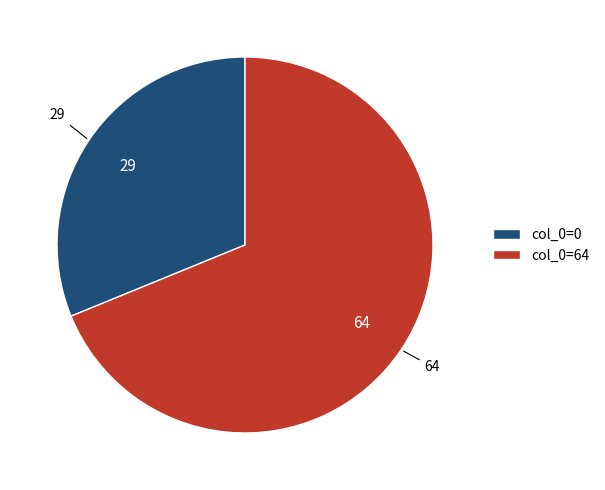

Is there any slice that represents more than half of the pie?

Yes